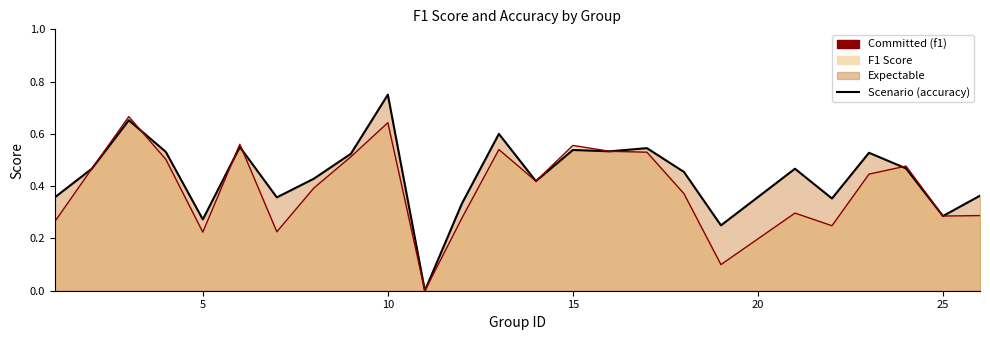

The value of Scenario (accuracy) at 7 is 0.6. True or false?

False